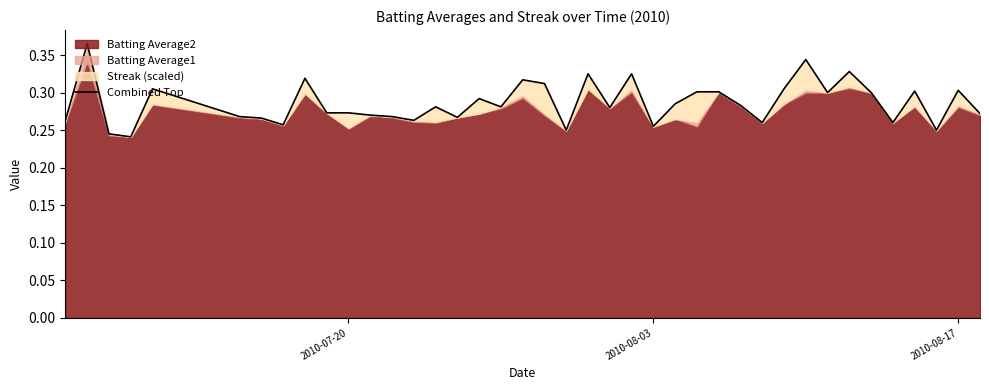

True or false: the data has more than 2 interior local peaks.

True